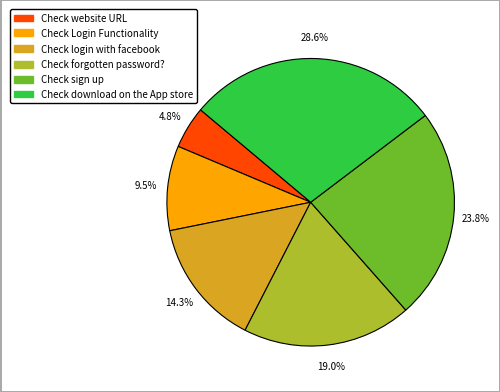

How many segments does this pie chart have?

6